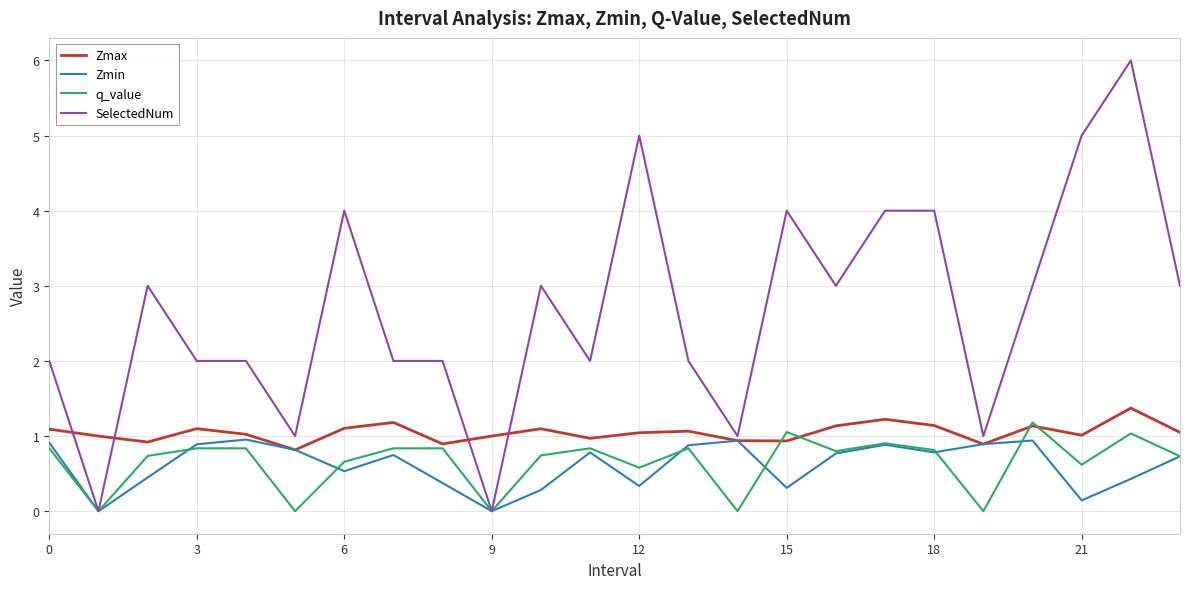

What is the maximum value shown in the chart?

6.0